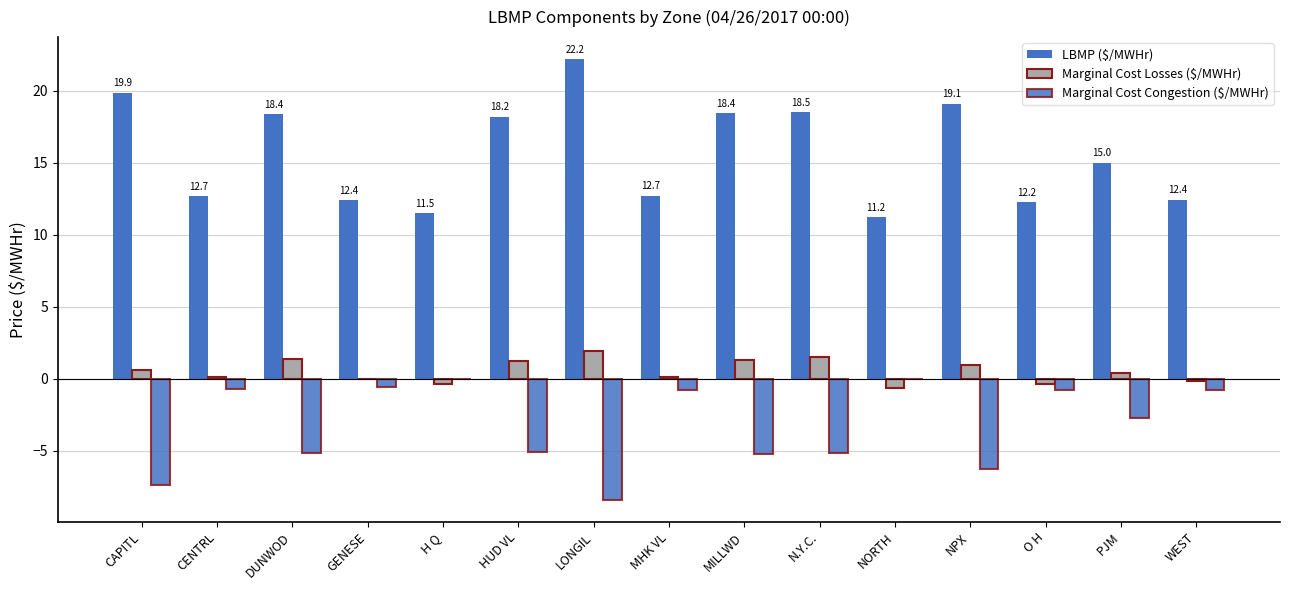

Reading left to right, transcribe all the data shown in this chart.

LBMP ($/MWHr): CAPITL=19.9	CENTRL=12.7	DUNWOD=18.4	GENESE=12.4	H Q=11.5	HUD VL=18.2	LONGIL=22.2	MHK VL=12.7	MILLWD=18.4	N.Y.C.=18.5	NORTH=11.2	NPX=19.1	O H=12.2	PJM=15.0	WEST=12.4
Marginal Cost Losses ($/MWHr): CAPITL=0.6	CENTRL=0.1	DUNWOD=1.4	GENESE=-0.0	H Q=-0.4	HUD VL=1.2	LONGIL=1.9	MHK VL=0.1	MILLWD=1.3	N.Y.C.=1.5	NORTH=-0.7	NPX=1.0	O H=-0.4	PJM=0.4	WEST=-0.2
Marginal Cost Congestion ($/MWHr): CAPITL=-7.4	CENTRL=-0.7	DUNWOD=-5.2	GENESE=-0.6	H Q=0.0	HUD VL=-5.1	LONGIL=-8.4	MHK VL=-0.8	MILLWD=-5.2	N.Y.C.=-5.2	NORTH=0.0	NPX=-6.3	O H=-0.8	PJM=-2.7	WEST=-0.8